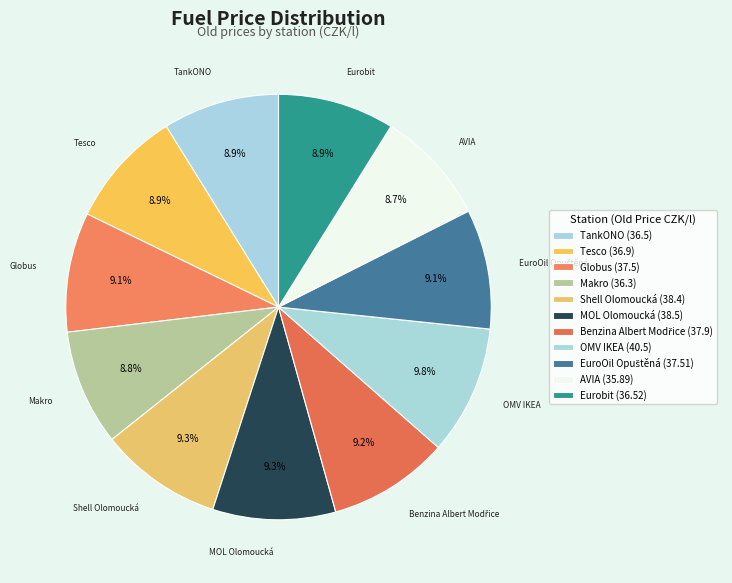

Is there any slice that represents more than half of the pie?

No